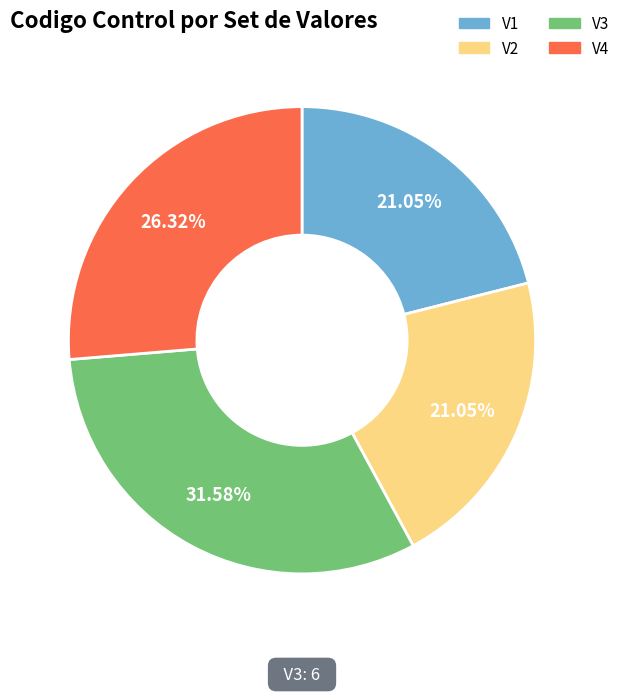

Between V1 and V3, which is larger?

V3